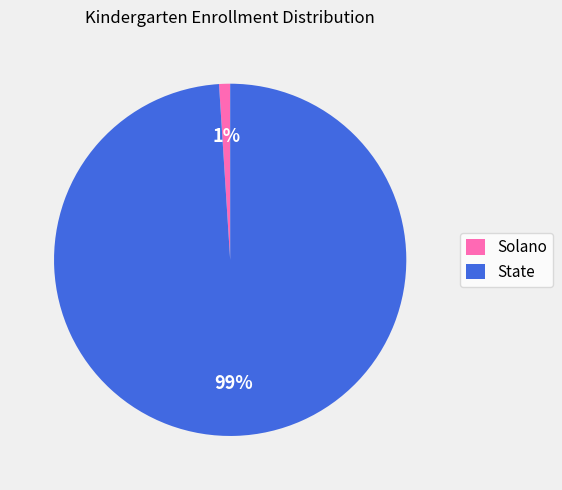

Which category accounts for the majority?

State